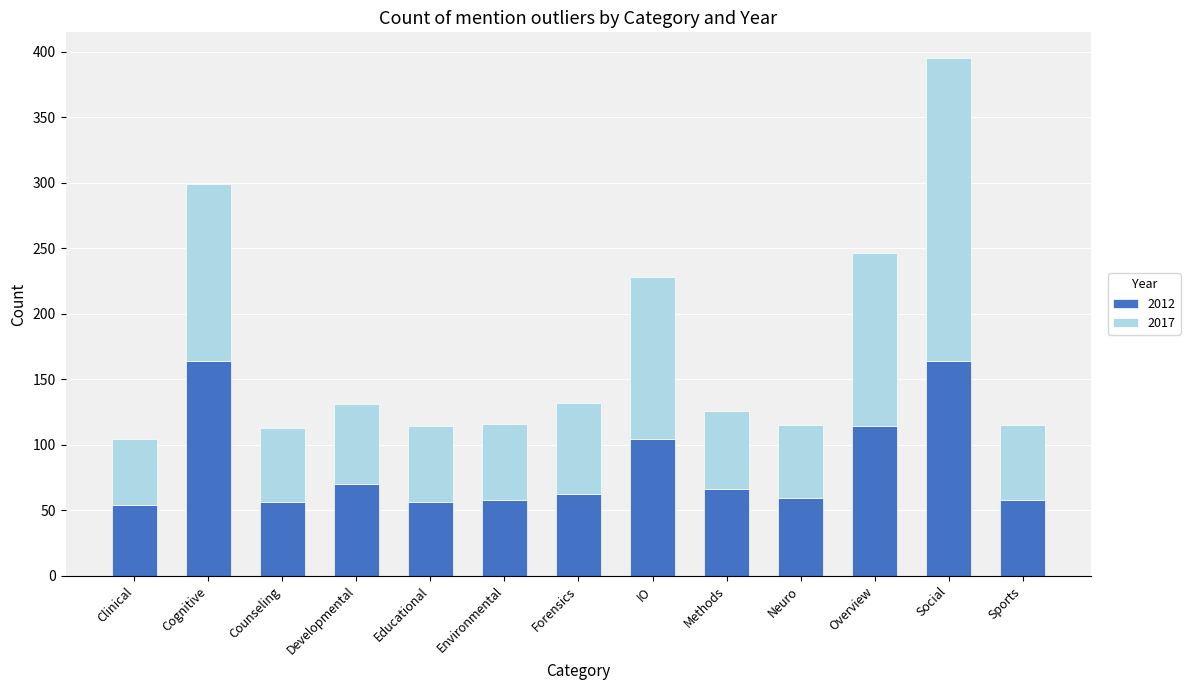

Where is 2012 nearest to the value 109?

IO